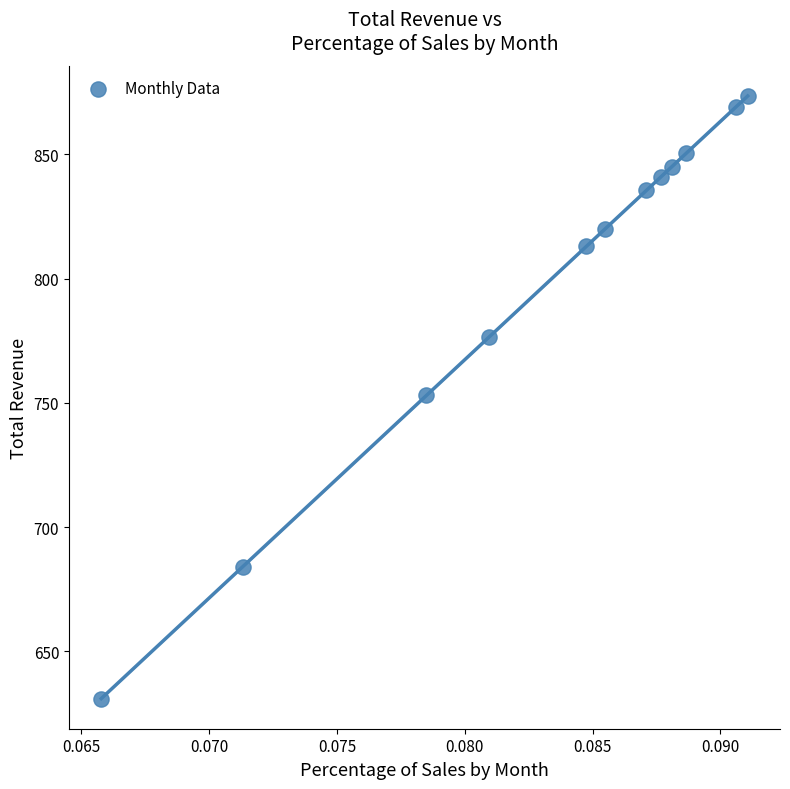

What is the average Y value?

799.3